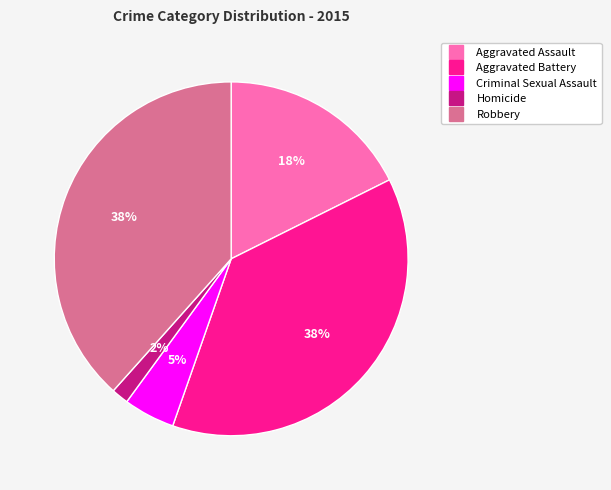

Which category has the smallest portion of the pie?

Homicide